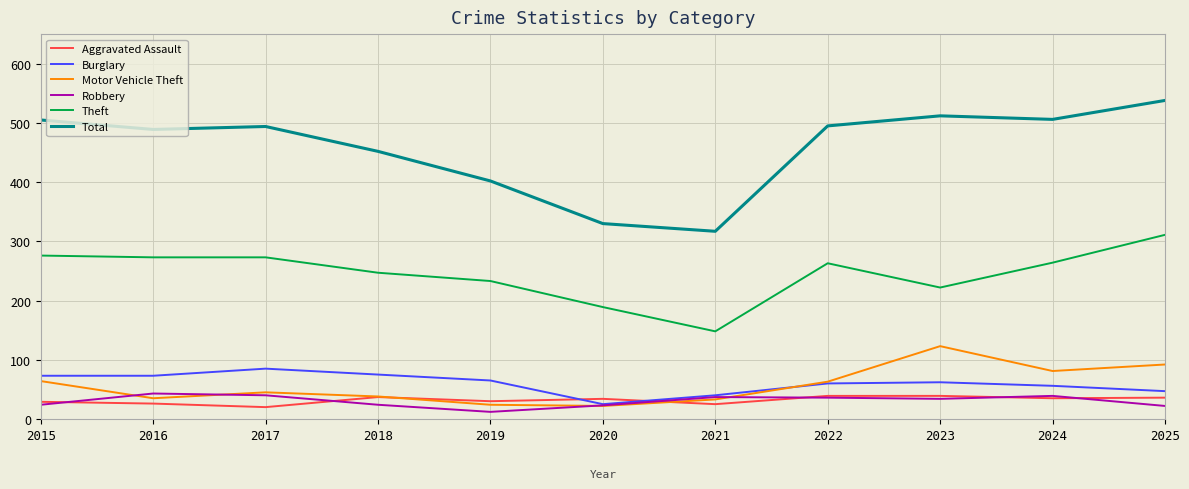

True or false: Total and Theft intersect in this chart.

False